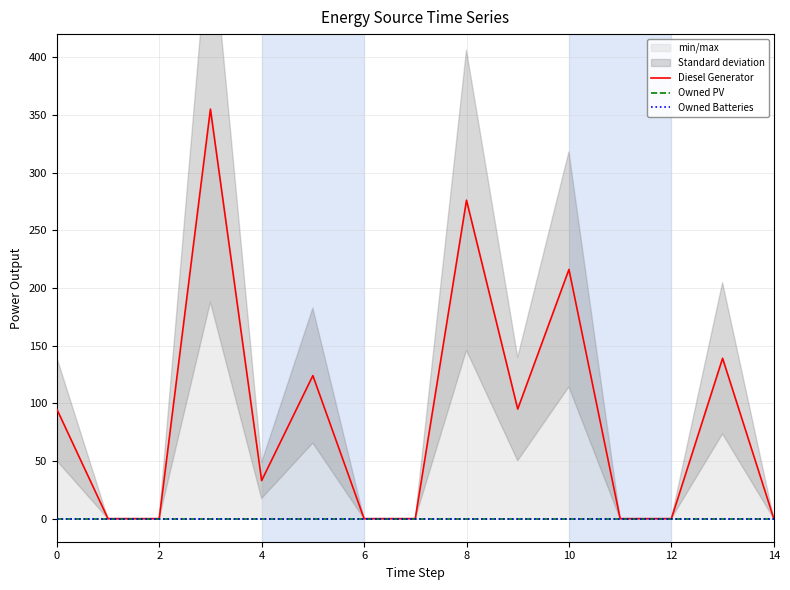

What are all the series names shown in the legend?

Diesel Generator, Owned PV, Owned Batteries